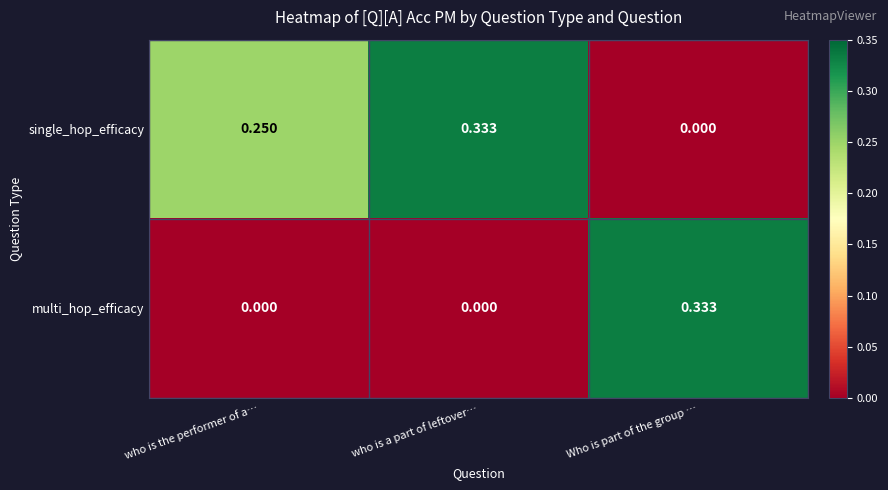

Count the number of data series in this chart.

2